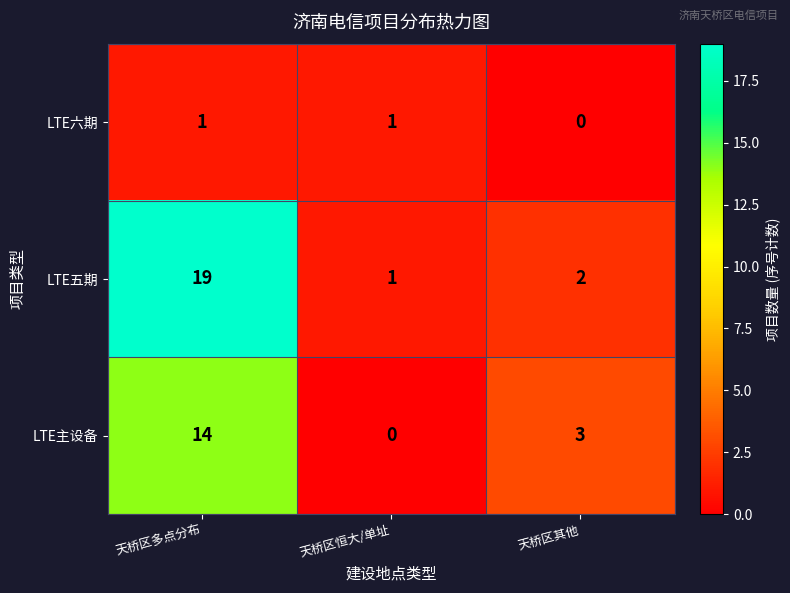

At which category is the sum across all series the highest?

天桥区多点分布